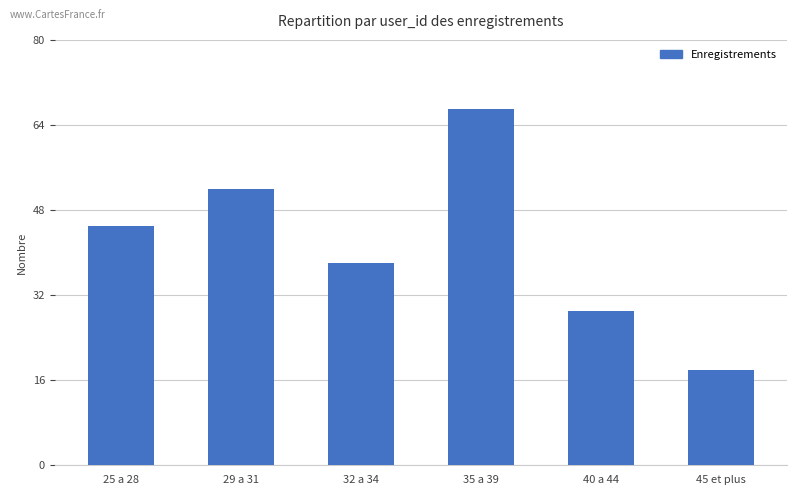

Does the chart contain any negative values?

No